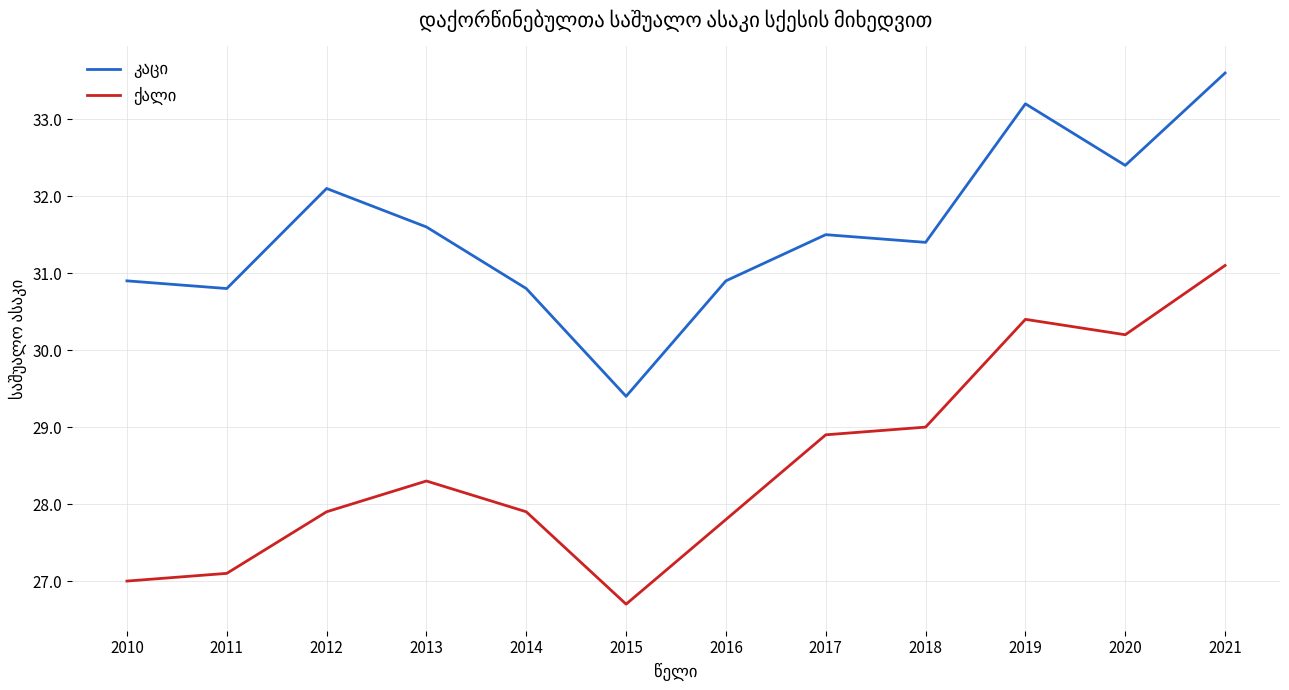

What is the spread (max minus min) of values at 2010?

3.9